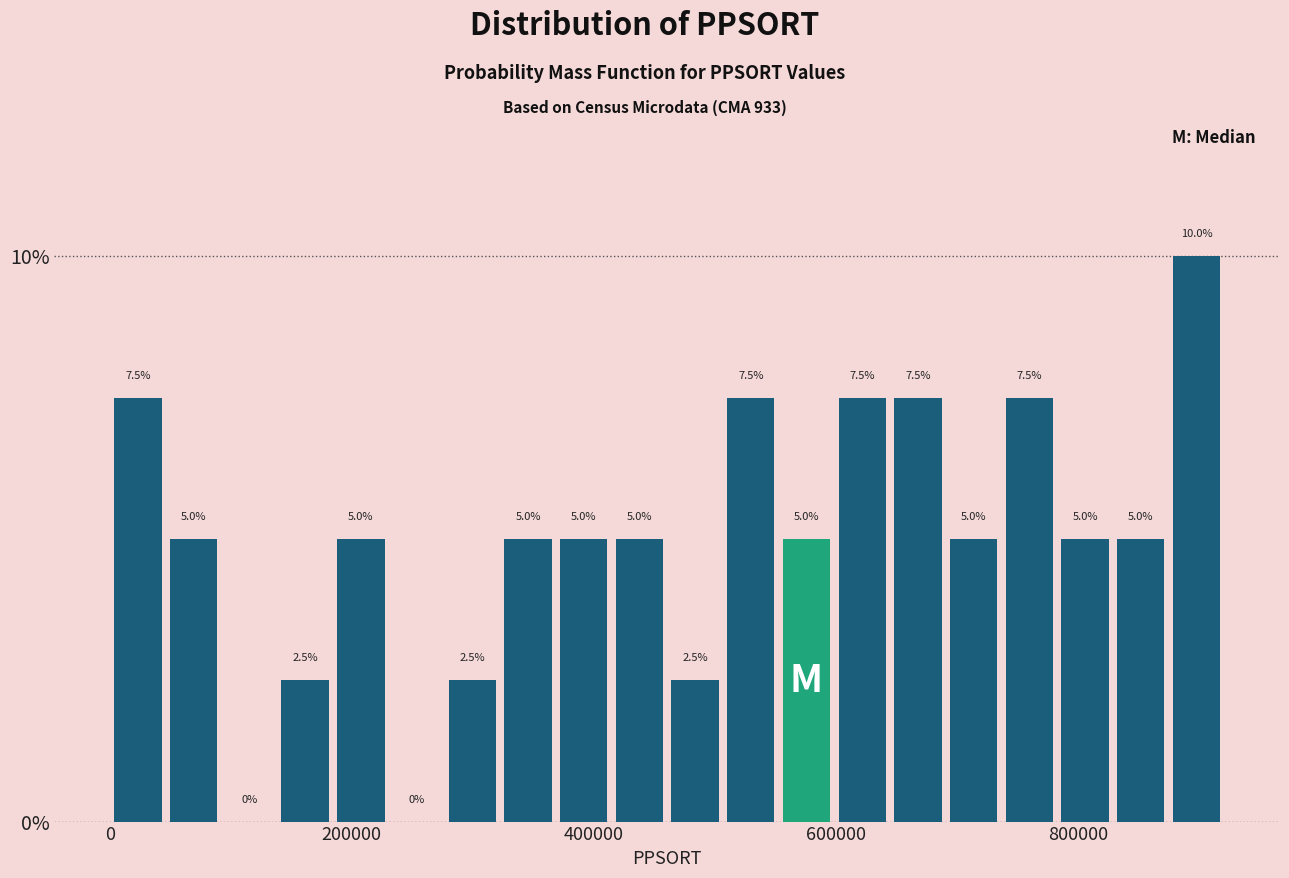

Around what value on the x-axis is the tallest bar? Give the approximate position of its centre, as read against the axis.

900000